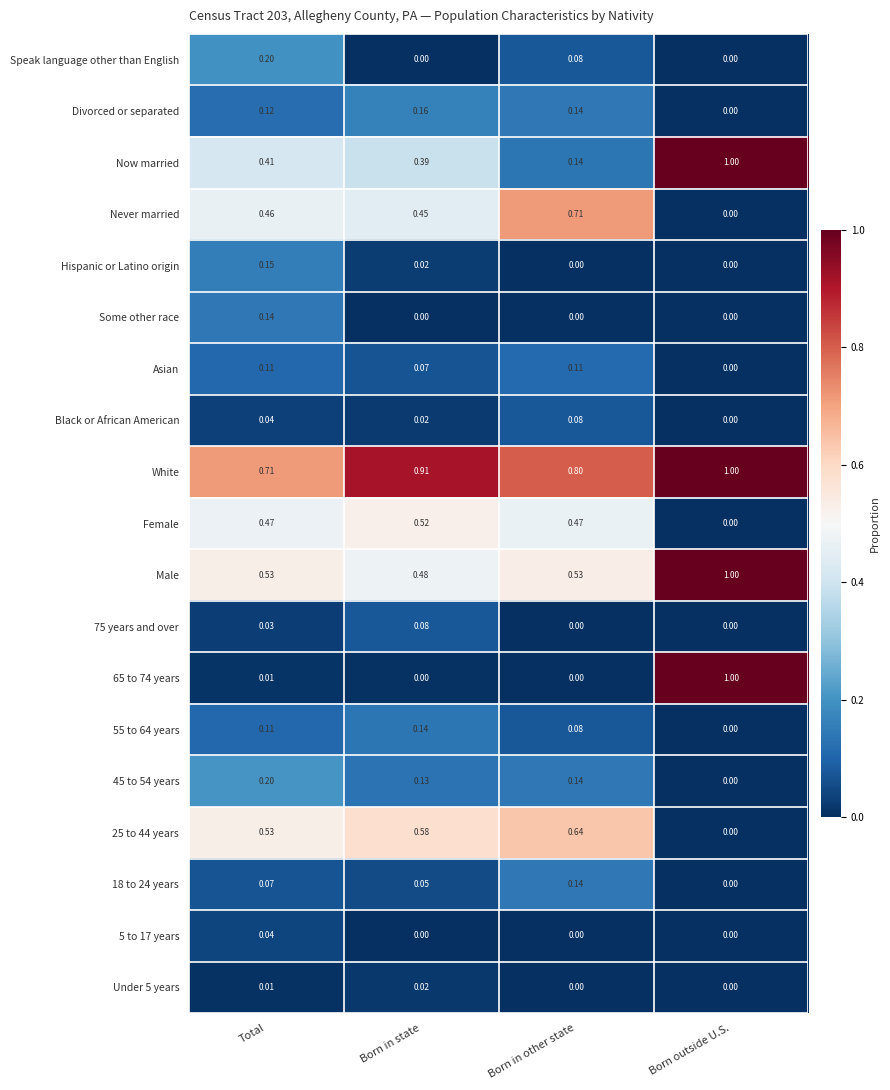

Where is 45 to 54 years nearest to the value 0?

Born outside U.S.